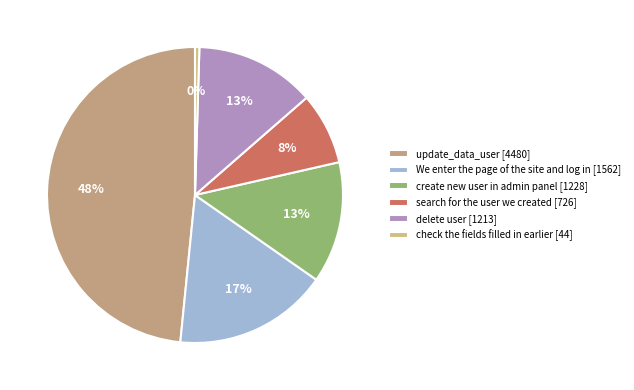

To the nearest percent, what is the combined percentage of create new user in admin panel and update_data_user?

62%